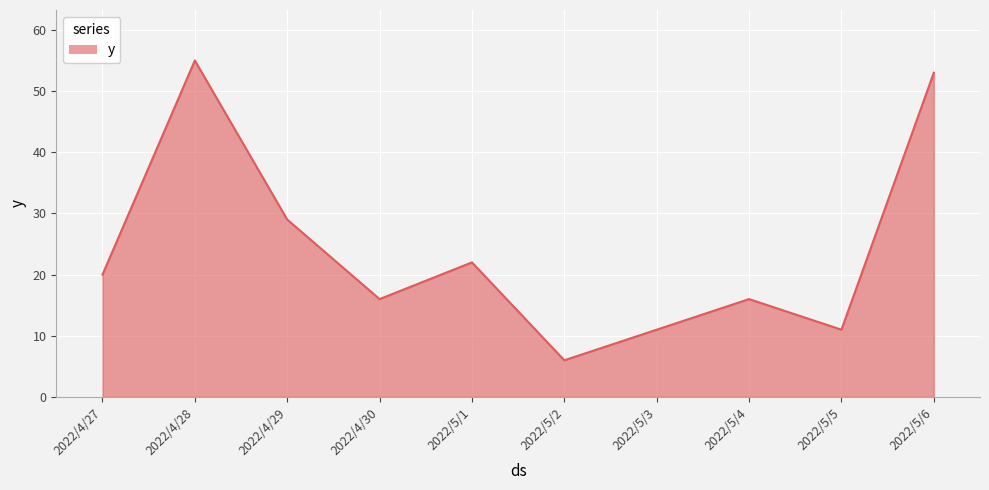

Between 2022/4/30 and 2022/5/3, which is larger?

2022/4/30